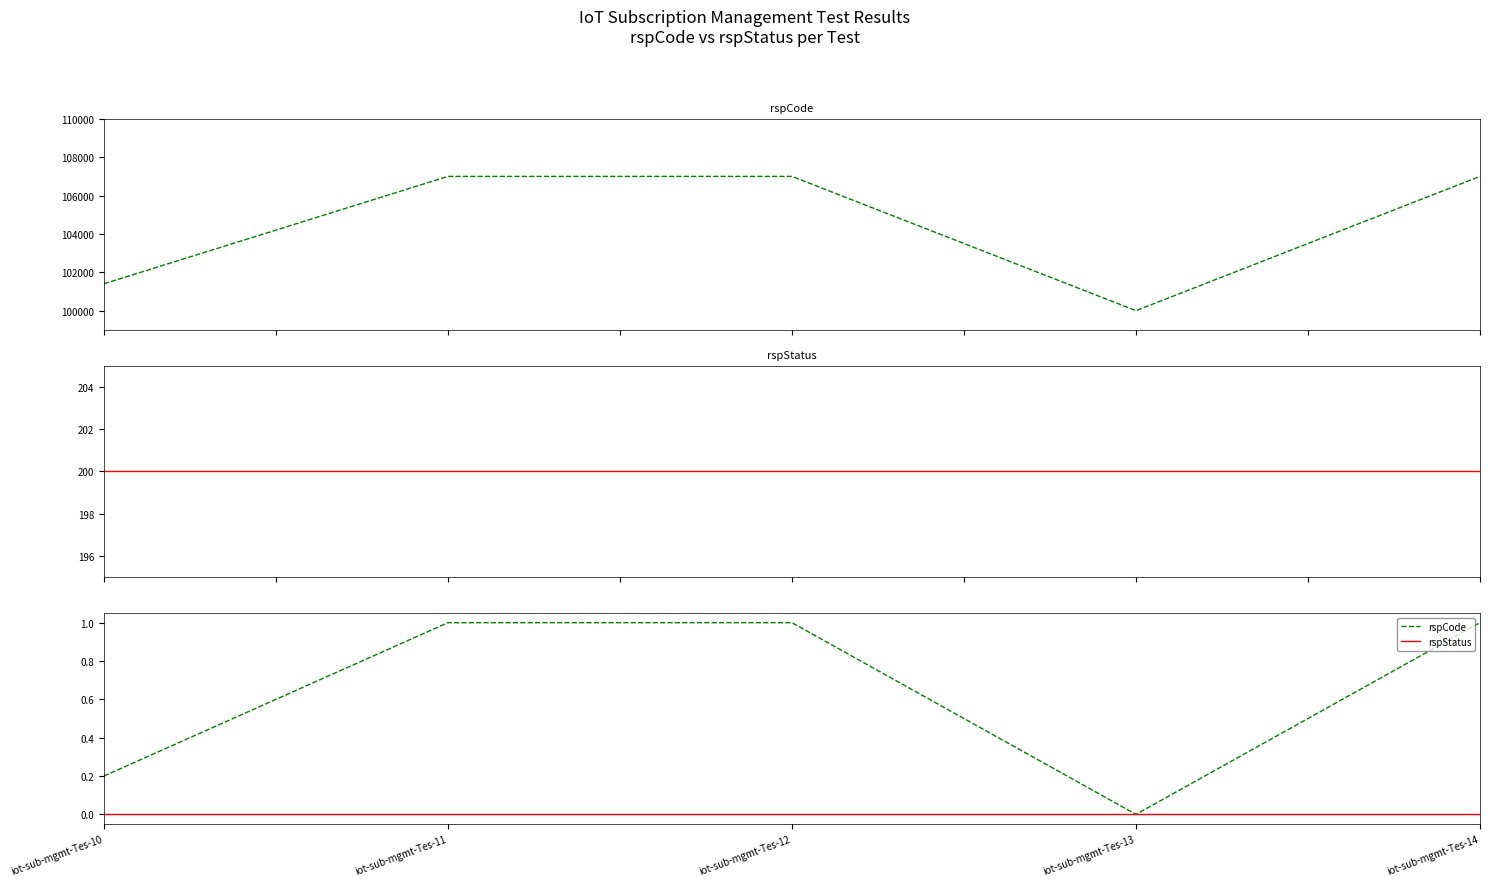

Reading left to right, list all the values displayed in this chart.

rspCode: iot-sub-mgmt-Tes-10=0.2	iot-sub-mgmt-Tes-11=1.0	iot-sub-mgmt-Tes-12=1.0	iot-sub-mgmt-Tes-13=0.0	iot-sub-mgmt-Tes-14=1.0
rspStatus: iot-sub-mgmt-Tes-10=0.0	iot-sub-mgmt-Tes-11=0.0	iot-sub-mgmt-Tes-12=0.0	iot-sub-mgmt-Tes-13=0.0	iot-sub-mgmt-Tes-14=0.0